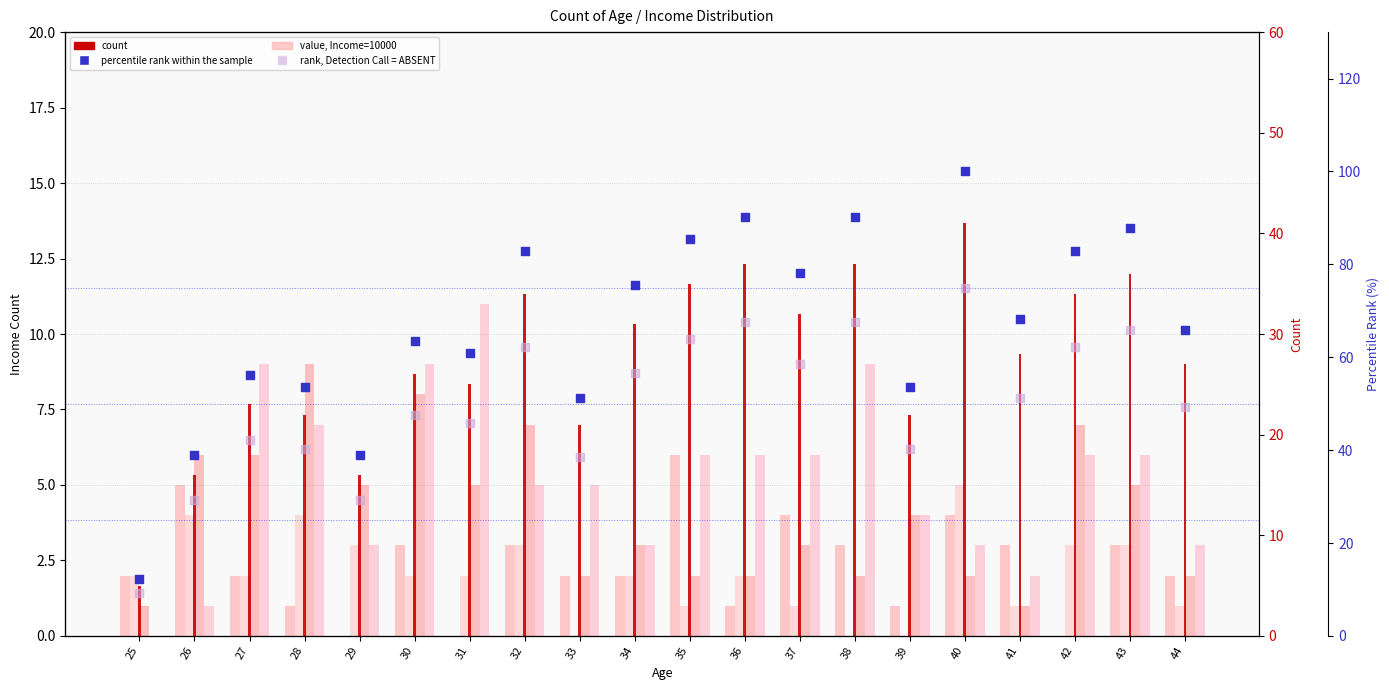

At how many categories does at least one series exceed 36?

3